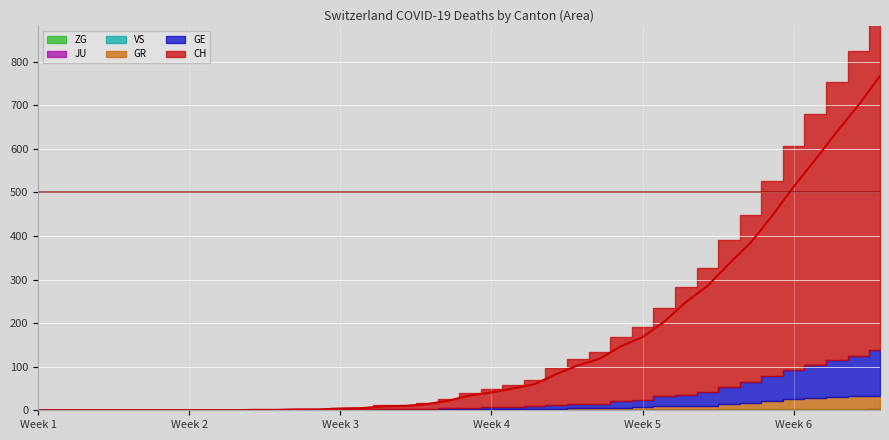

Read the CH value at 2020-03-26, to the nearest 10.

250